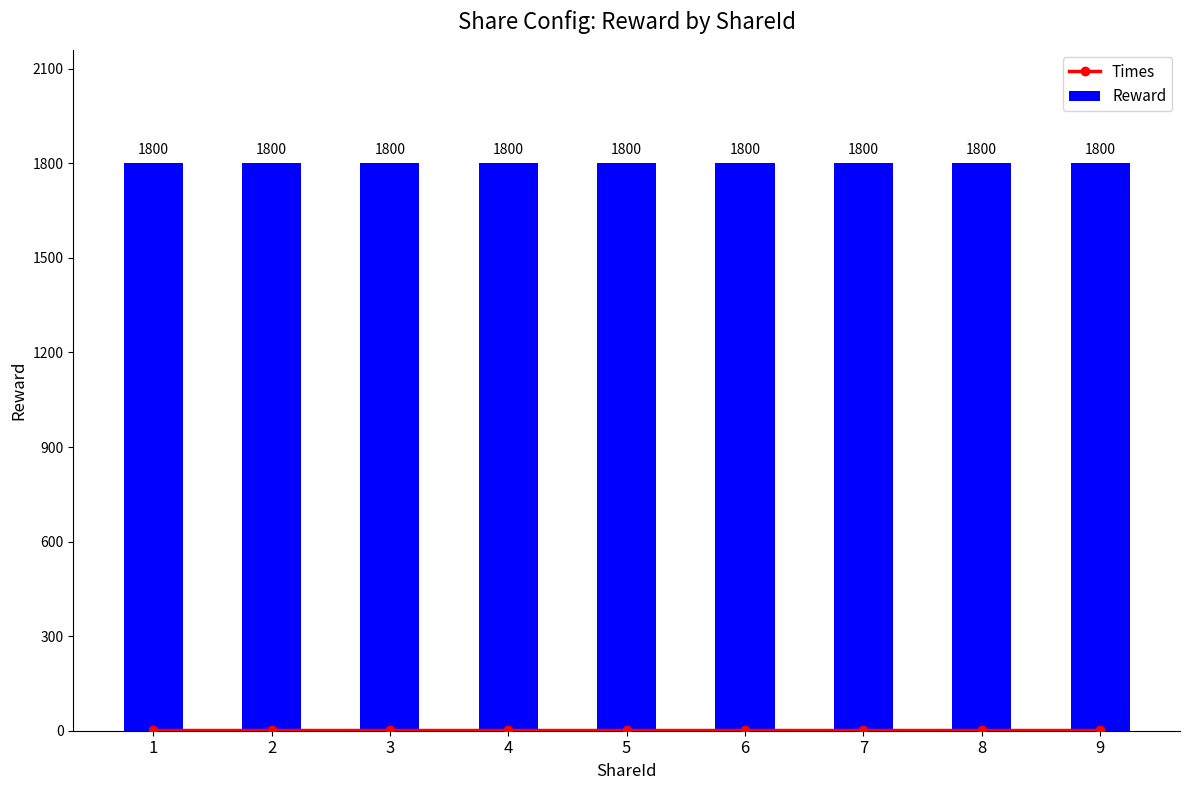

Is the value of Reward at 9 greater than the value of Times at 8?

Yes